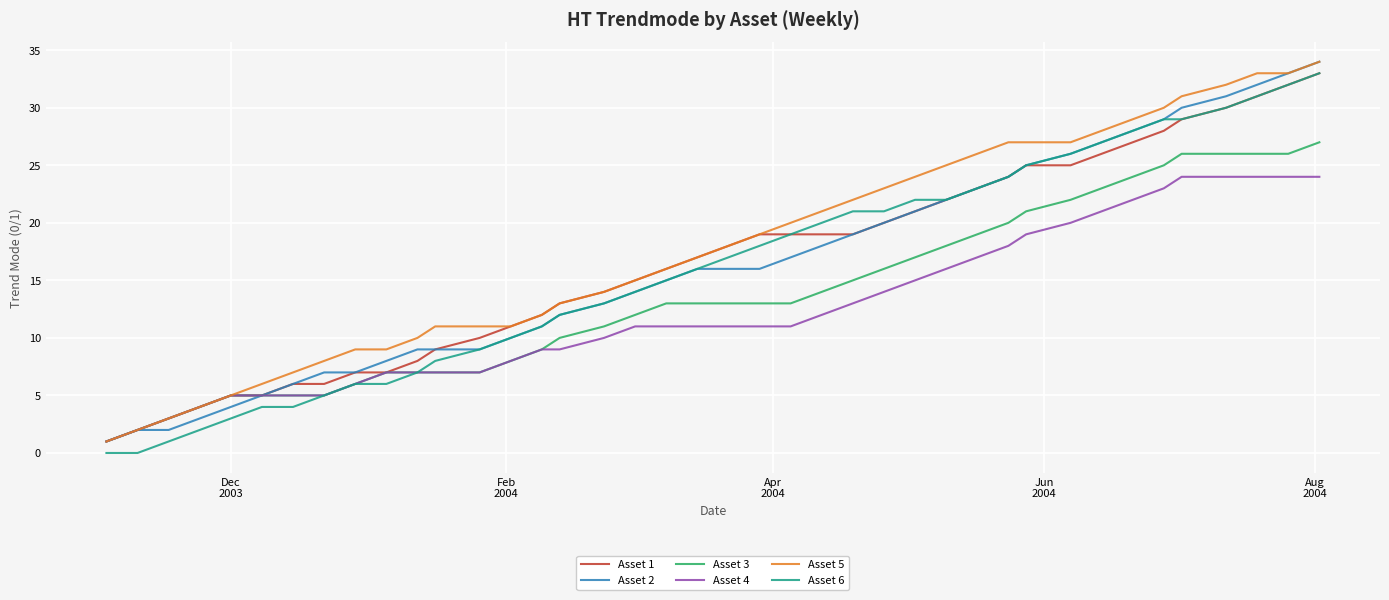

Does the chart have visible grid lines?

Yes